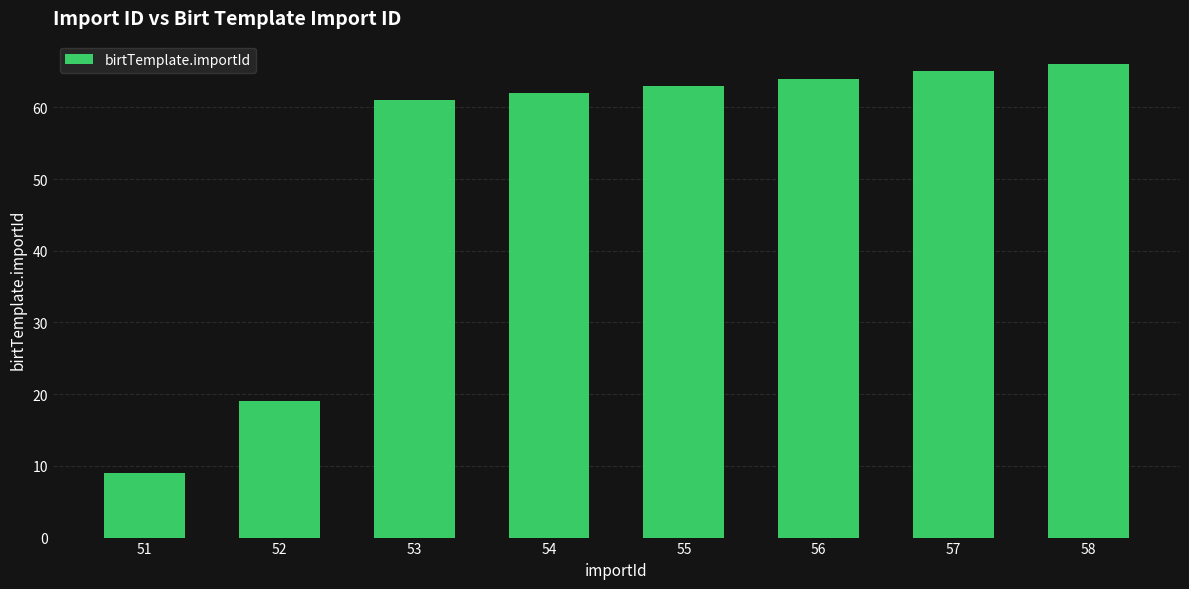

What is the ratio of the value at 51 to the value at 54?

0.1